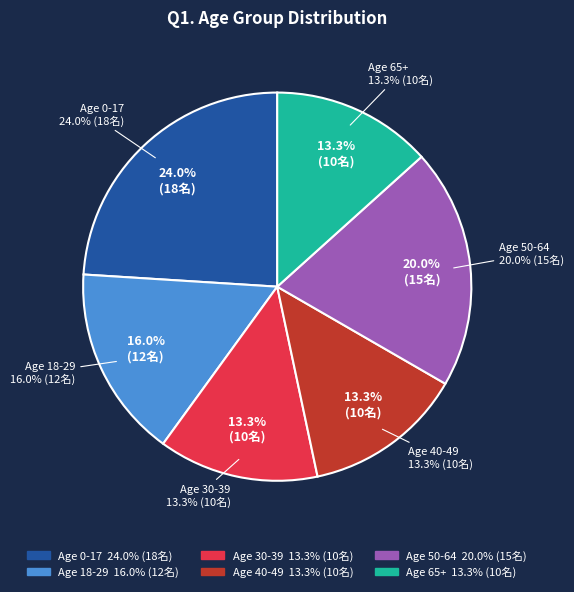

How many segments does this pie chart have?

6